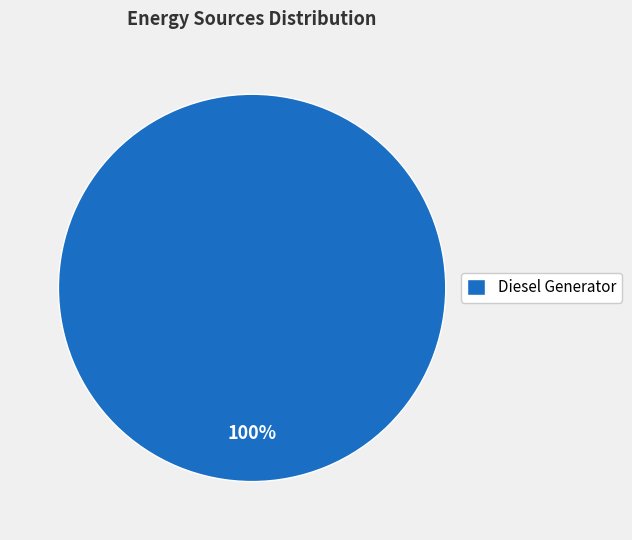

Count the number of slices in the pie.

1